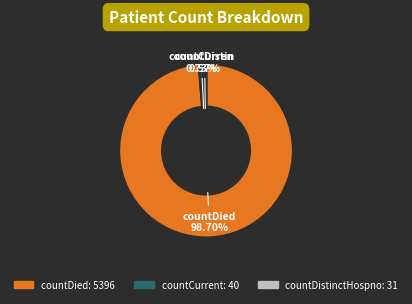

How many segments does this pie chart have?

3